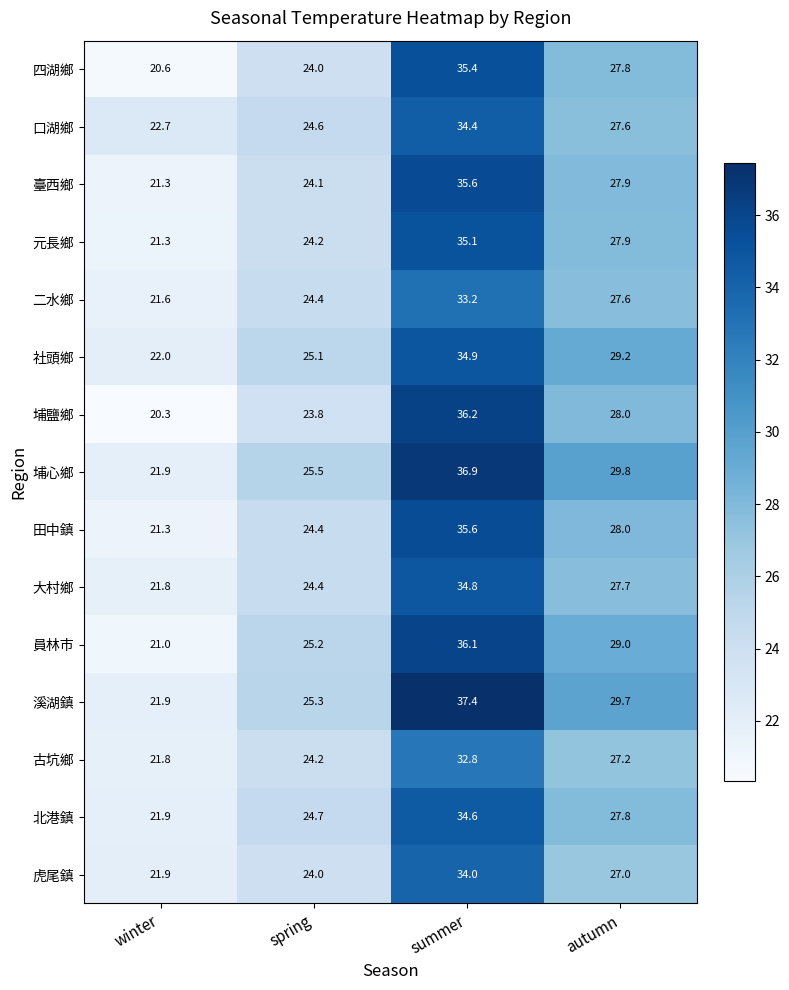

What is the difference between the second highest and second lowest values in the 埔心鄉 series?

4.3